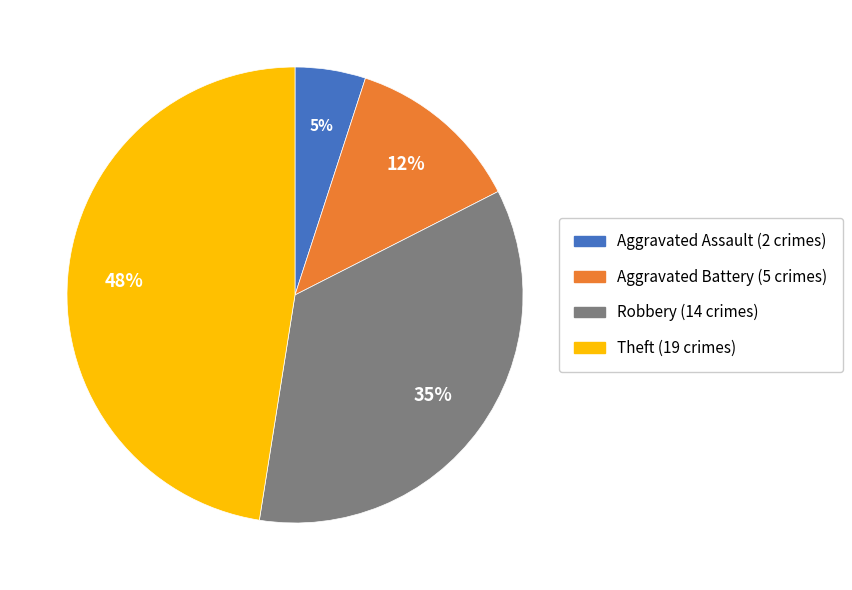

Which has a higher value, Aggravated Assault or Theft?

Theft